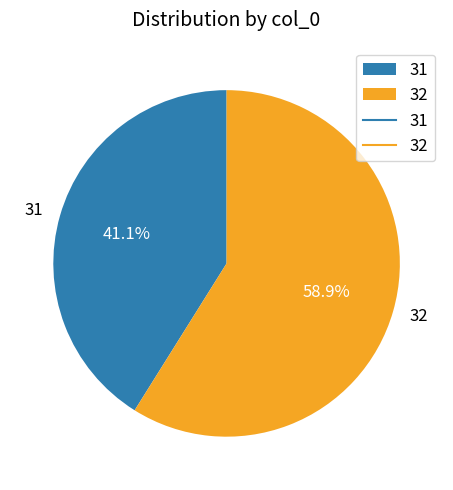

How many slices are in this pie chart?

2